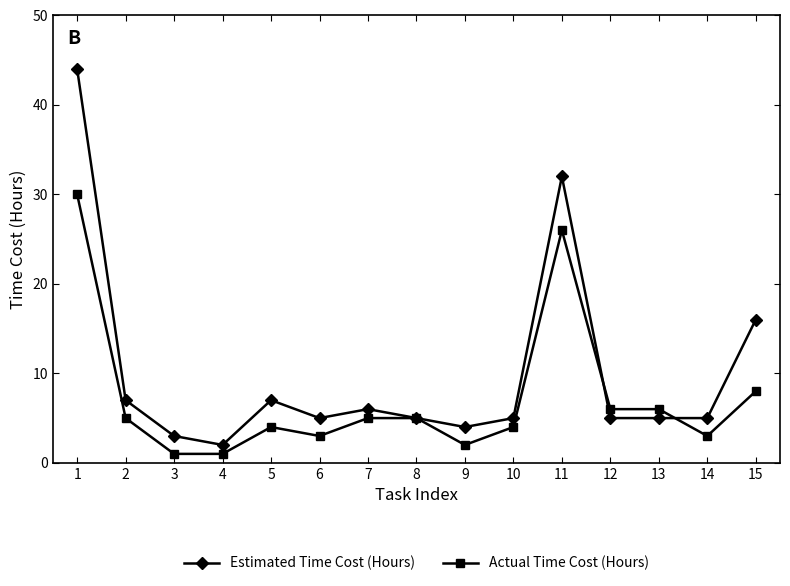

At 12, list the series in order from largest to smallest.

Actual Time Cost (Hours), Estimated Time Cost (Hours)